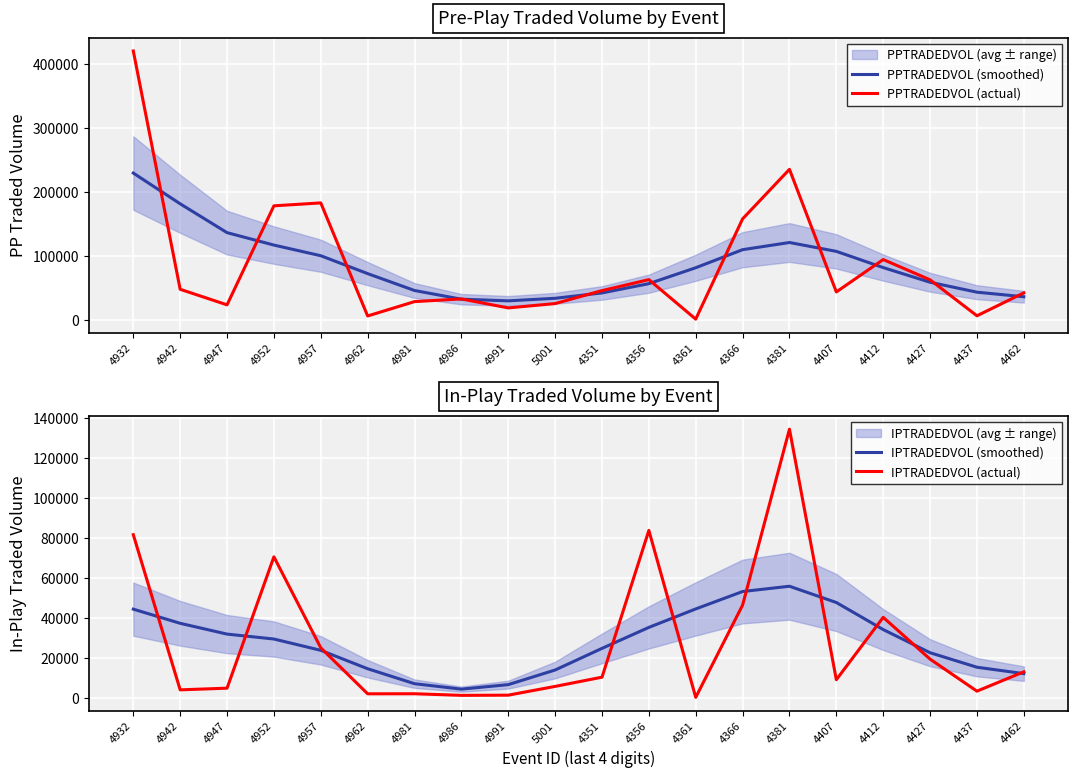

Which series ends up on top after the final intersection of IPTRADEDVOL (smoothed) and PPTRADEDVOL (actual)?

PPTRADEDVOL (actual)